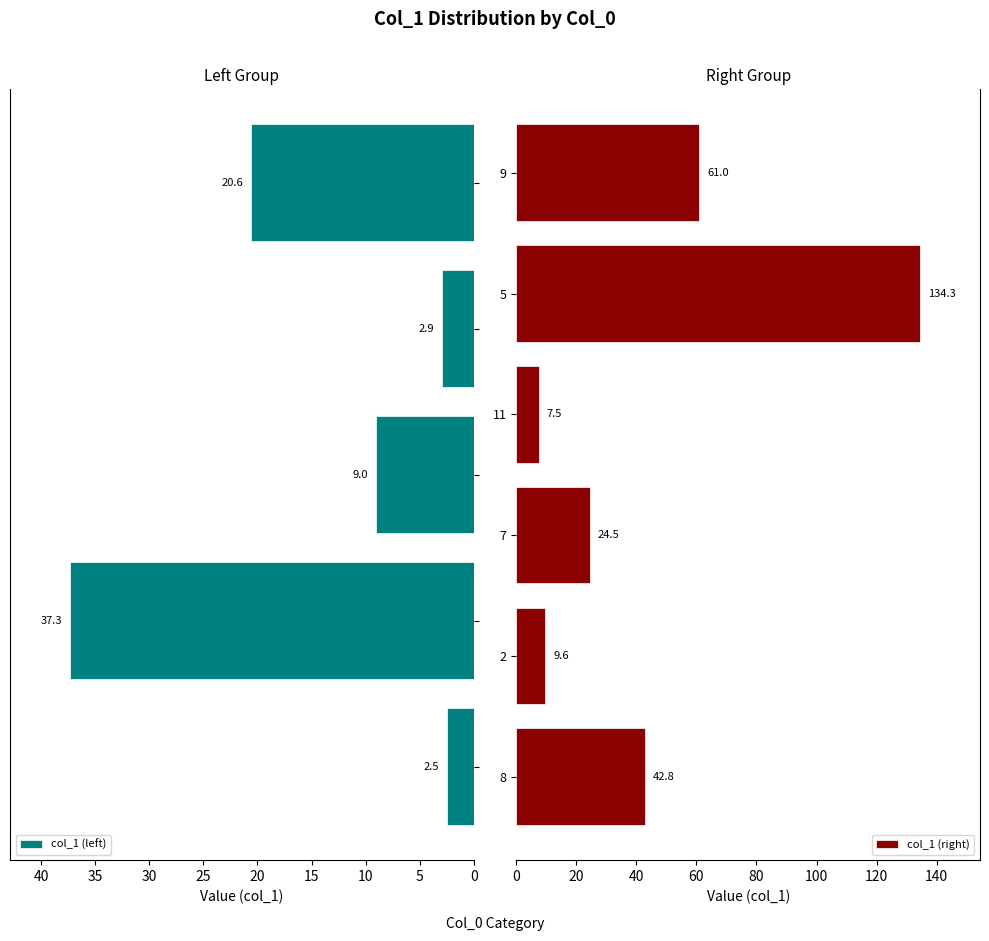

What value does the data have at 11?

7.5